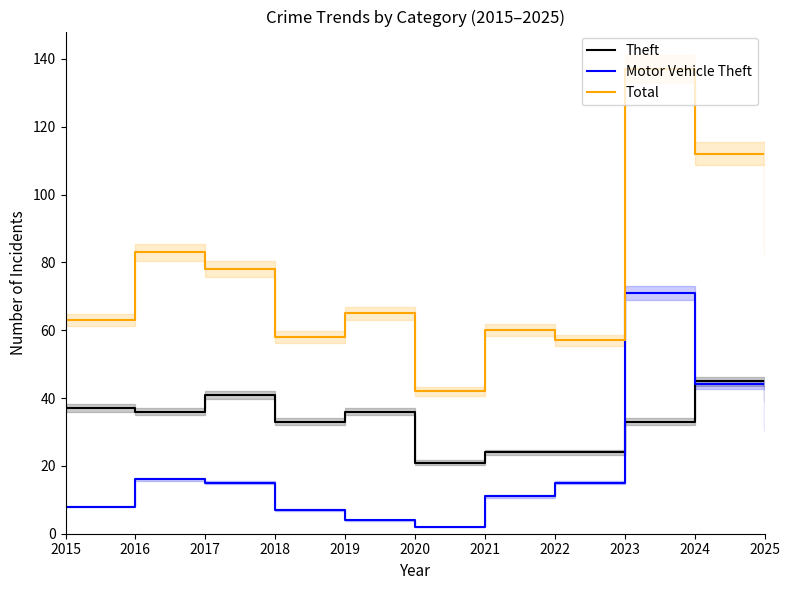

What is the value of the Theft point at the 4th from the left?

33